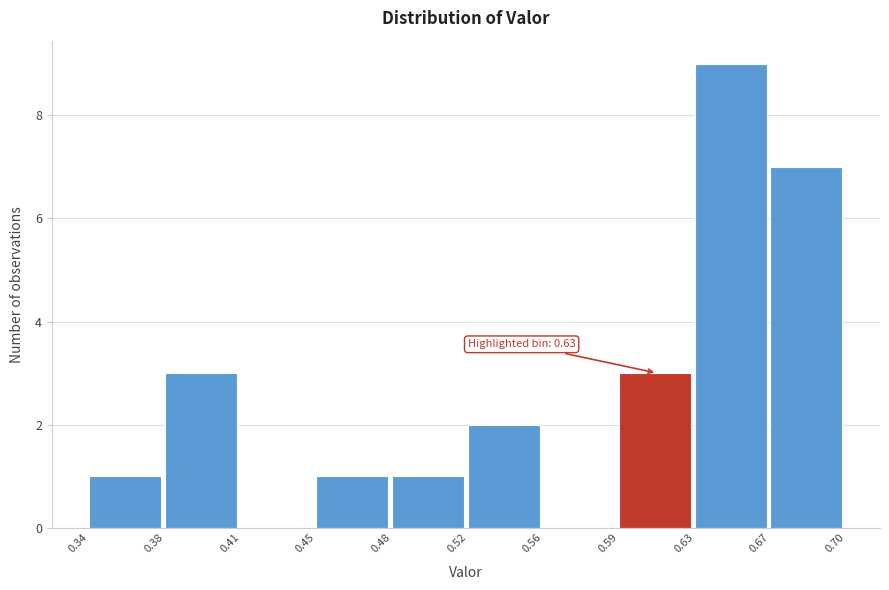

Reading left to right, list all the values displayed in this chart.

0.34=1	0.38=3	0.41=0	0.45=1	0.48=1	0.52=2	0.56=0	0.59=3	0.63=9	0.67=7